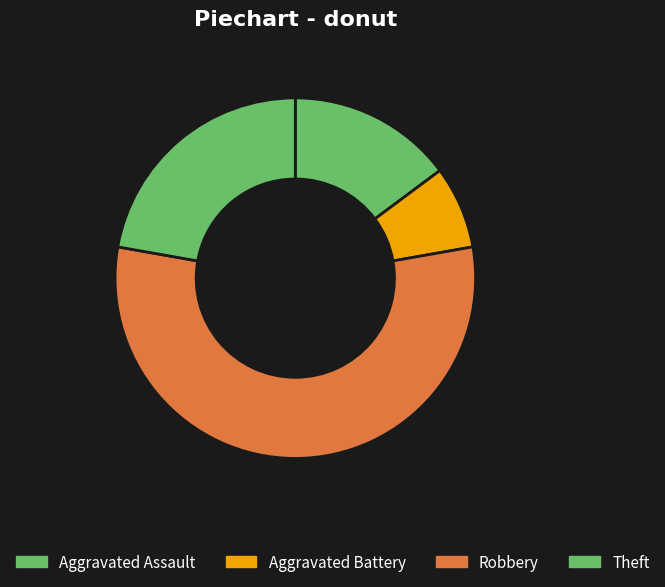

What is the ratio of the value at Aggravated Assault to the value at Theft?

0.7